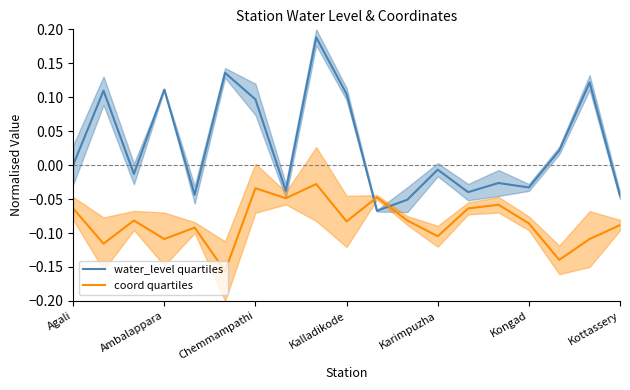

Rank the series by their average value, from highest to lowest.

water_level quartiles, coord quartiles